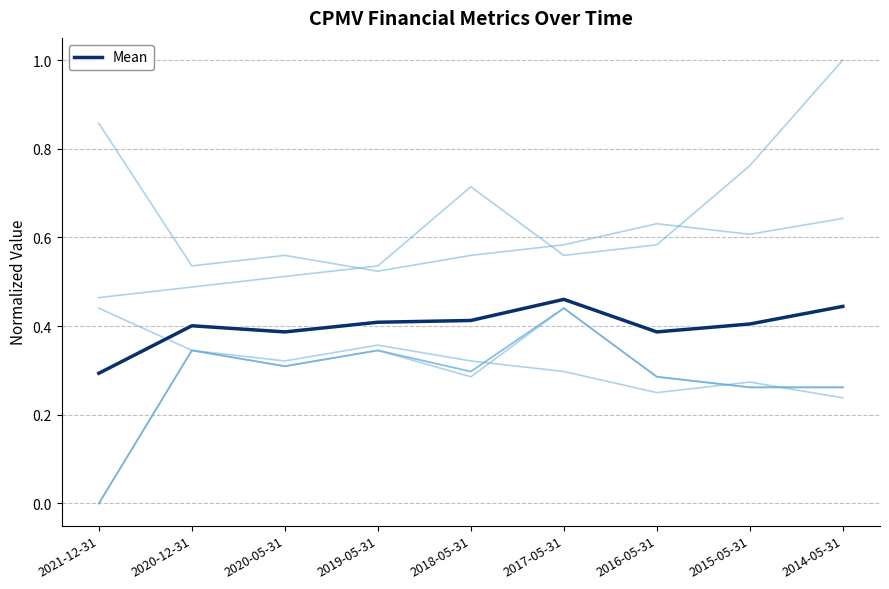

What is the label of the 9th point from the left?

2014-05-31